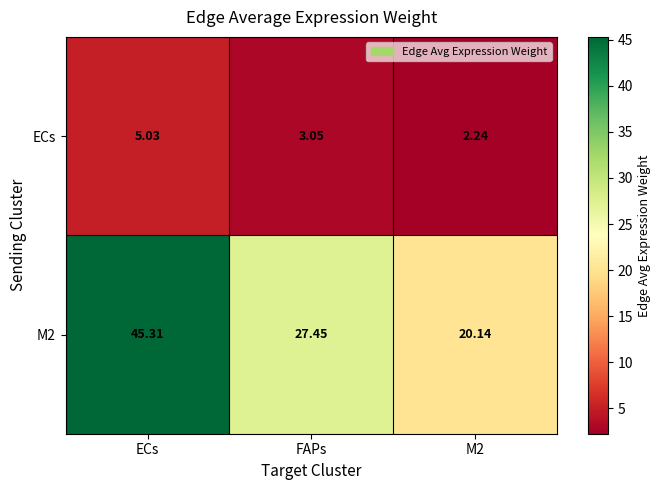

At which label does M2 first exceed 27?

ECs